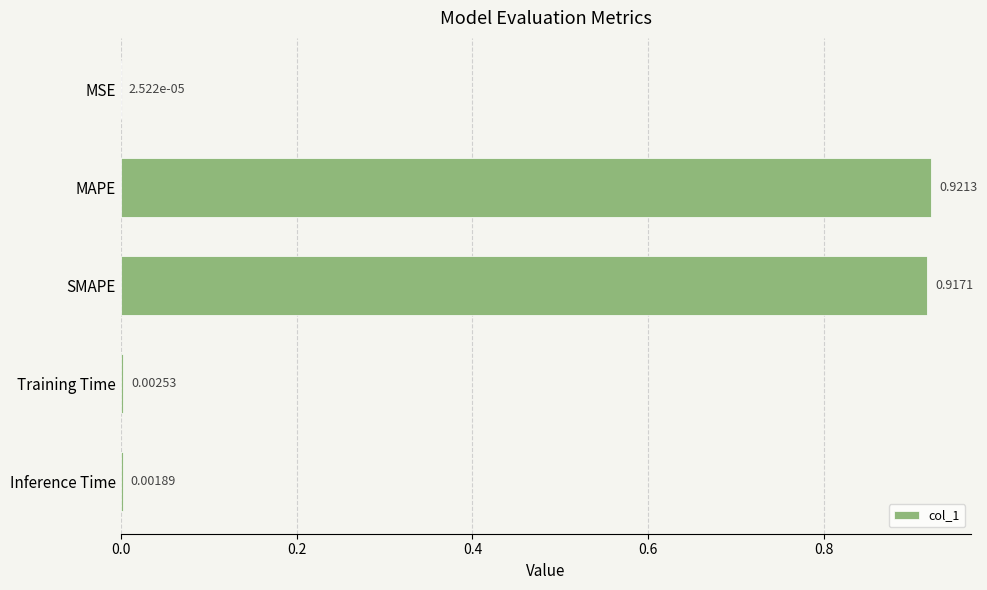

What is the sum of all values?

1.8